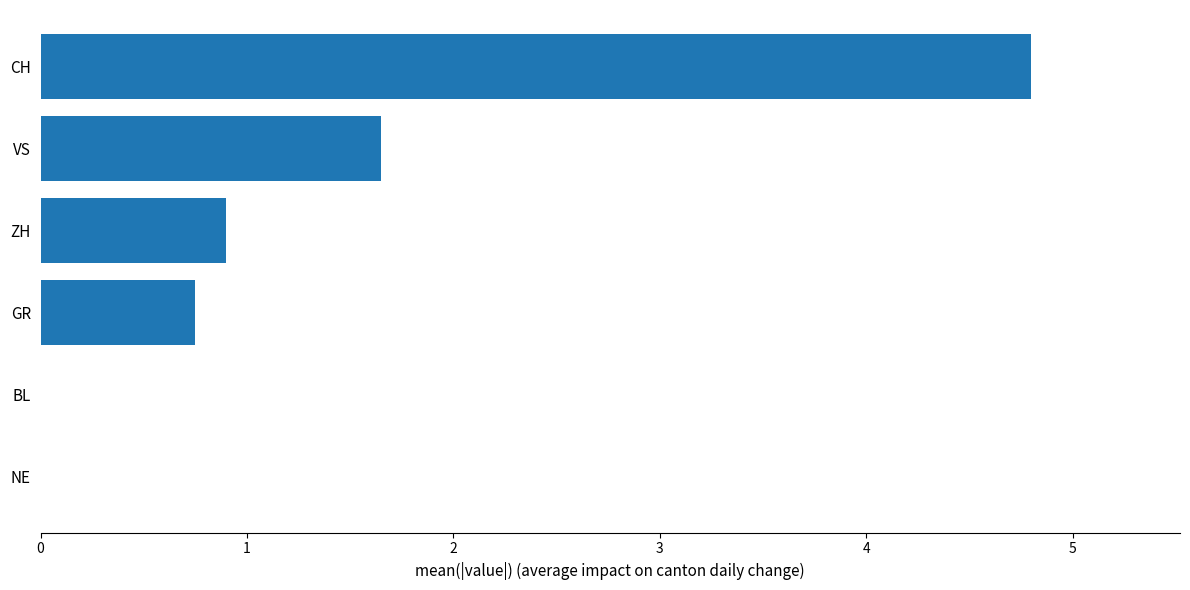

How many distinct data groups are displayed?

1